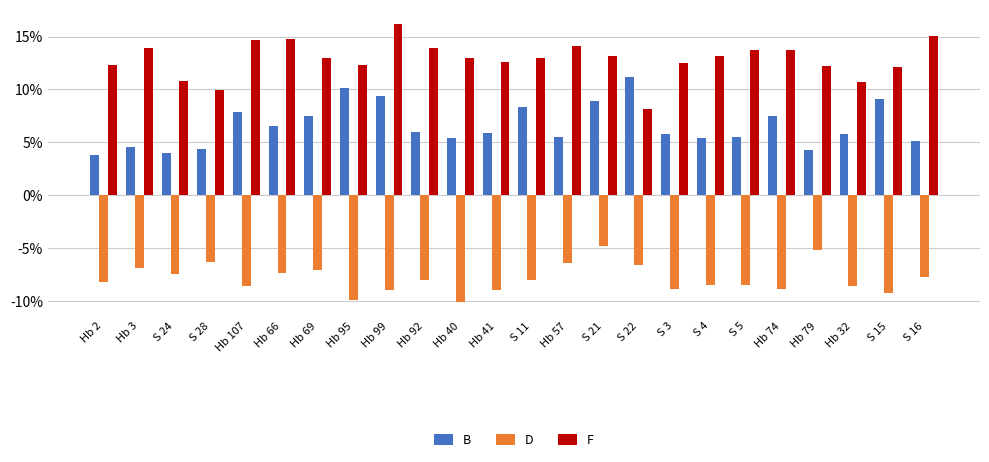

Are the bars horizontal?

No